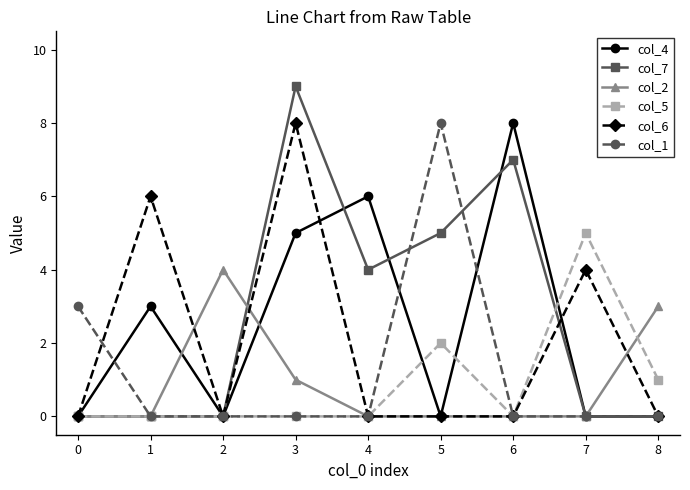

What is the difference between the second highest and minimum values in the col_1 series?

3